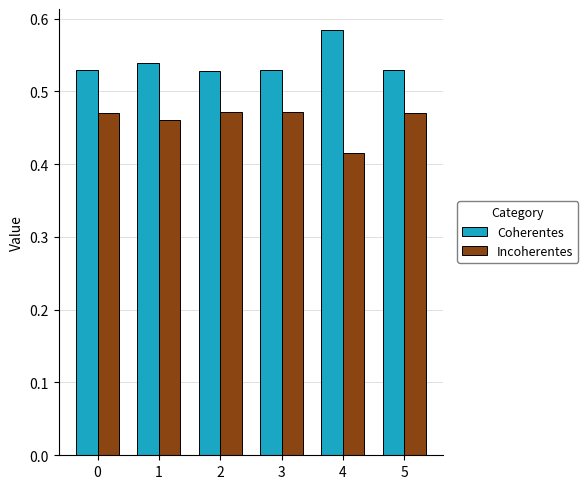

What is the sum of all Coherentes values?

3.2